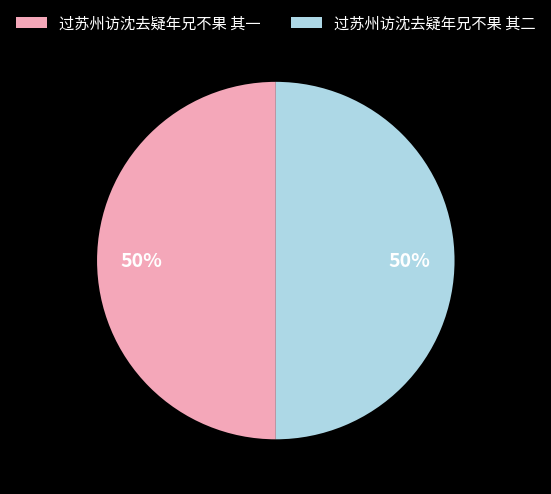

Approximately how many times larger is the value at 过苏州访沈去疑年兄不果 其一 compared to 过苏州访沈去疑年兄不果 其二?

1.0